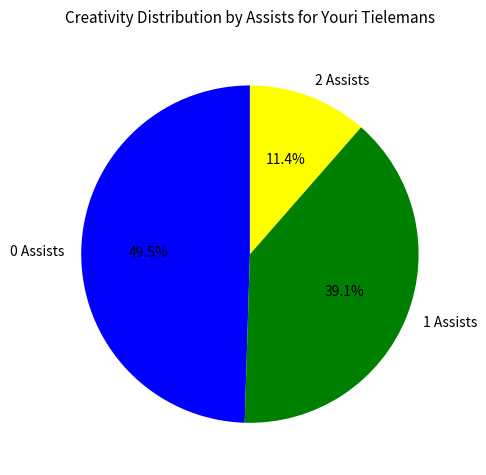

Rank the categories by value from highest to lowest.

0 Assists, 1 Assists, 2 Assists